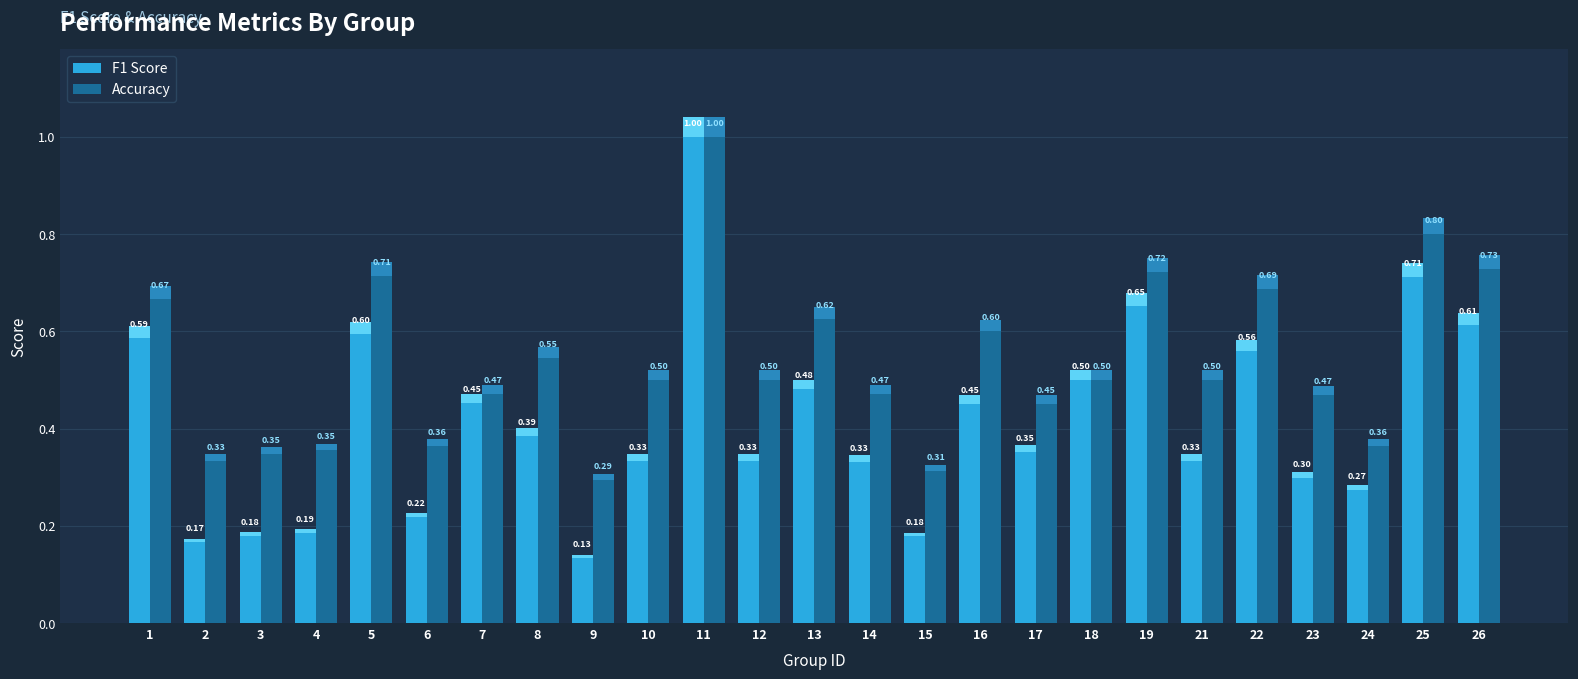

How many bars are there in each group?

2